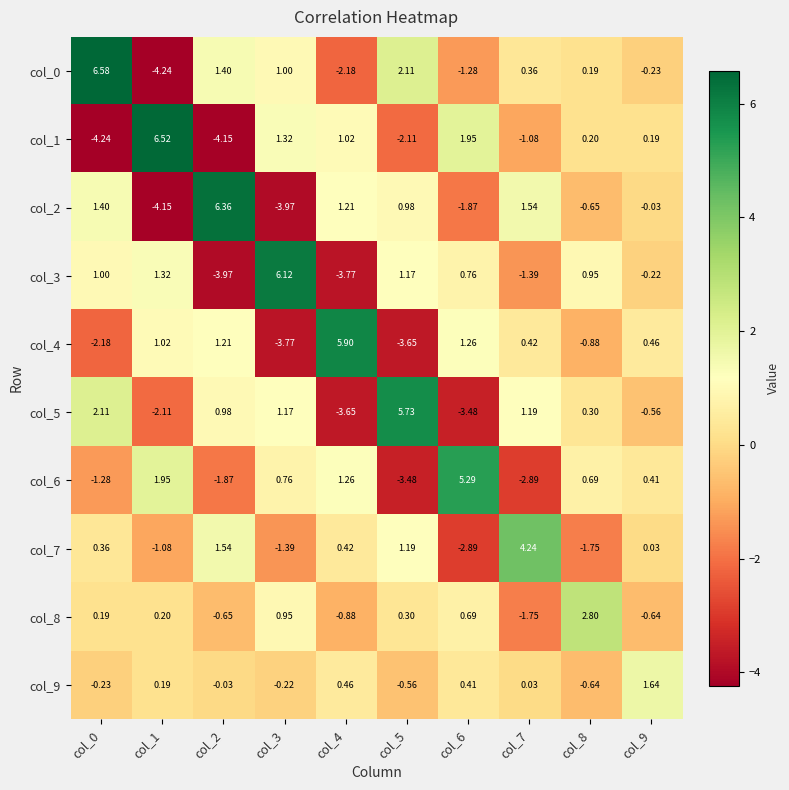

Is the value of col_8 at col_8 greater than the value of col_9 at col_9?

Yes